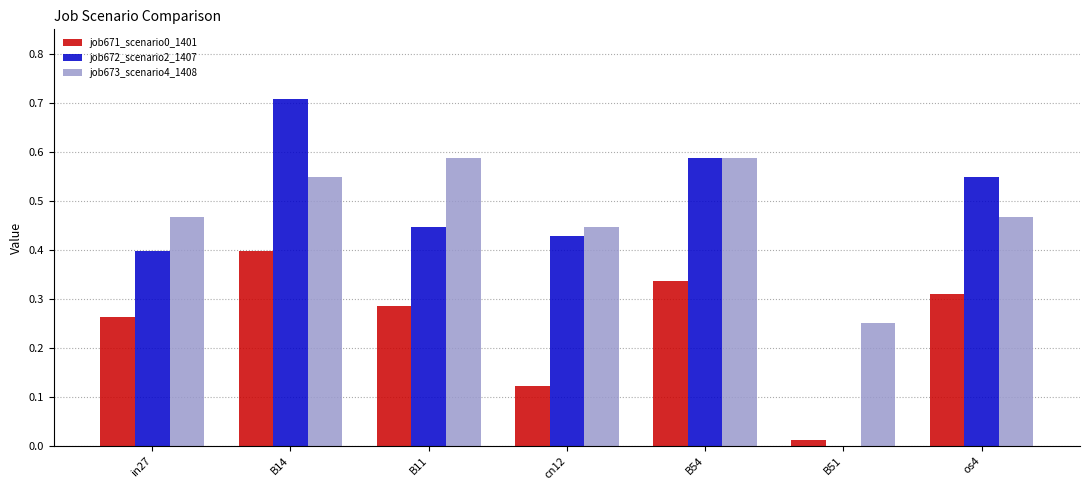

At which category is the sum across all series the highest?

B14